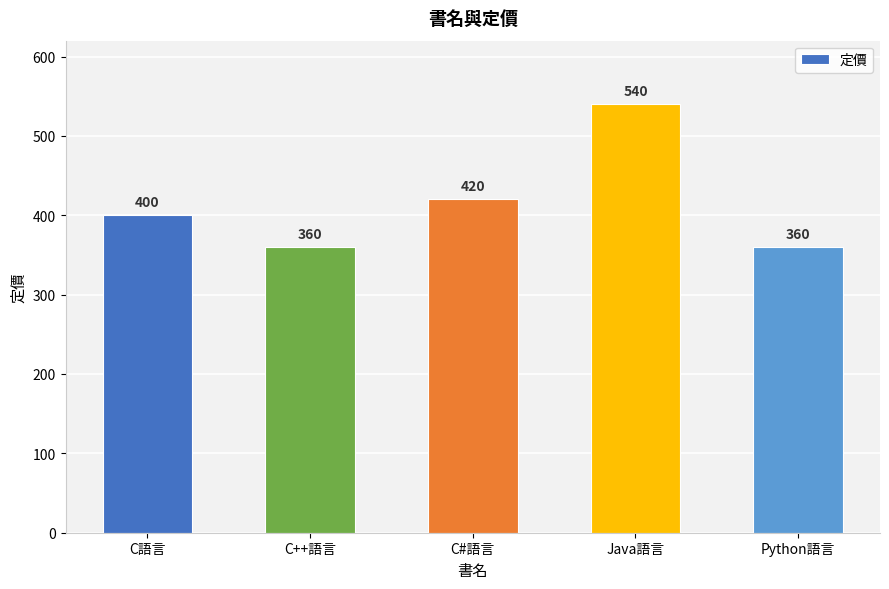

Does the chart contain any negative values?

No